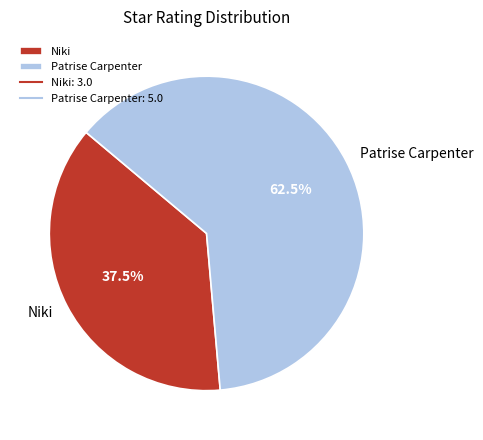

How much of the chart is everything except Niki?

62.5%